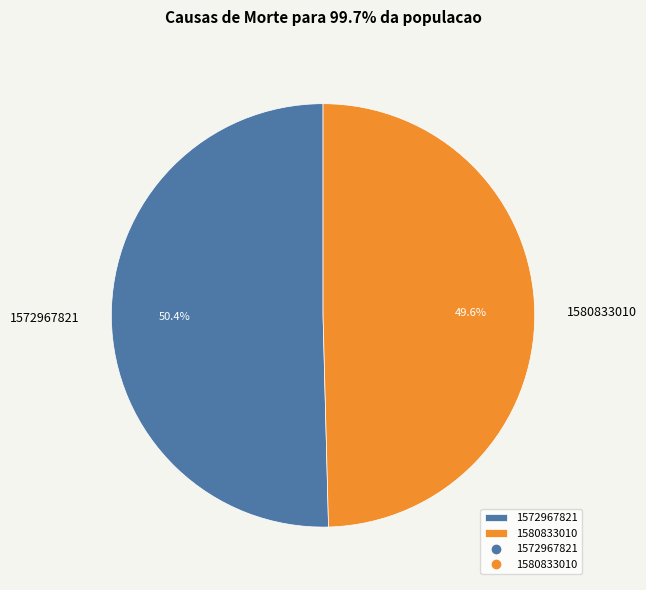

What percentage is NOT represented by 1572967821?

49.6%